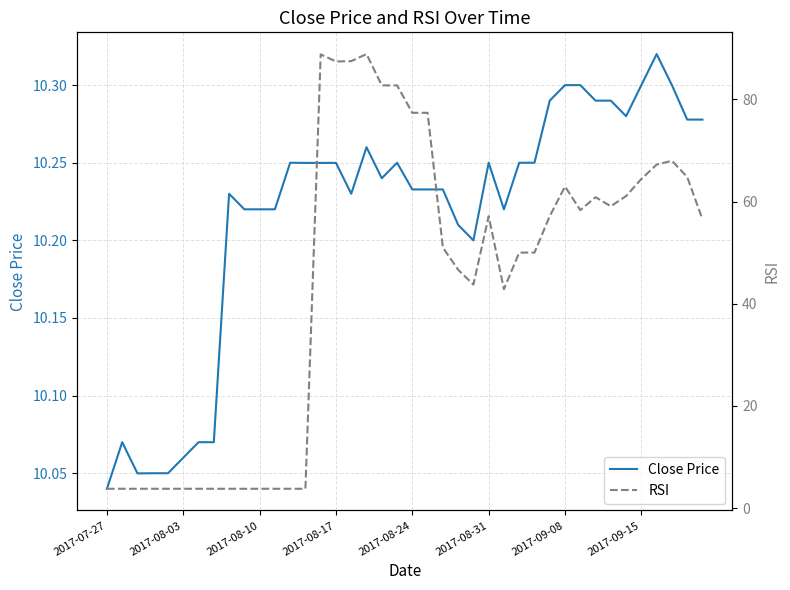

At which label does Close Price reach its minimum?

2017-07-27